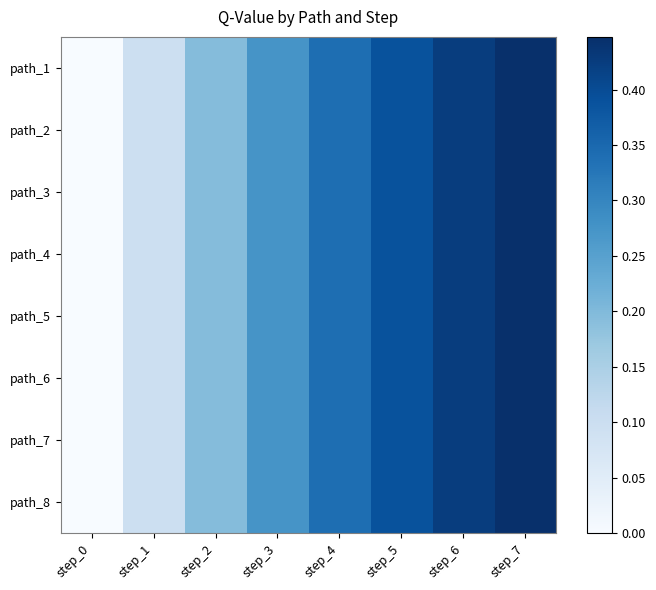

Rank the series by their maximum value, from lowest to highest.

path_1, path_2, path_3, path_4, path_5, path_6, path_7, path_8